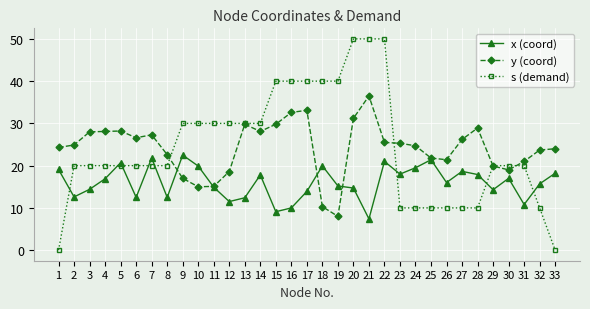

The s (demand) series shows 17.0 at 11. True or false?

False